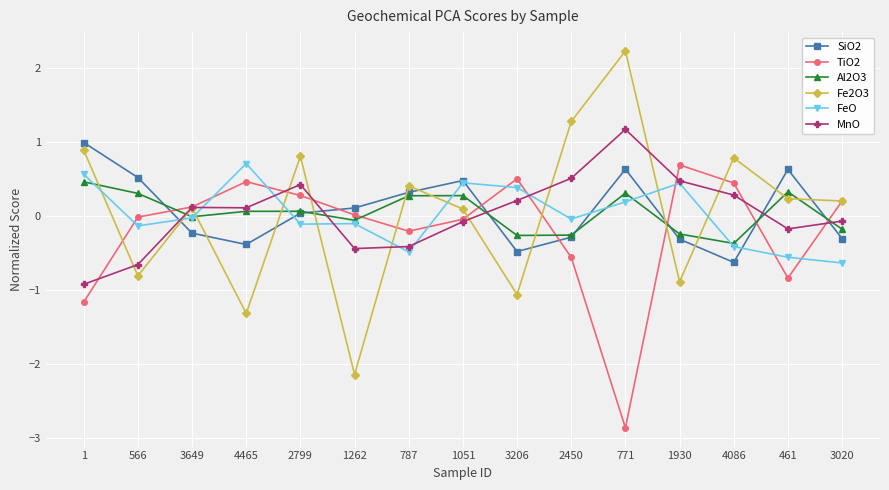

What is the spread (max minus min) of values at 4086?

1.4